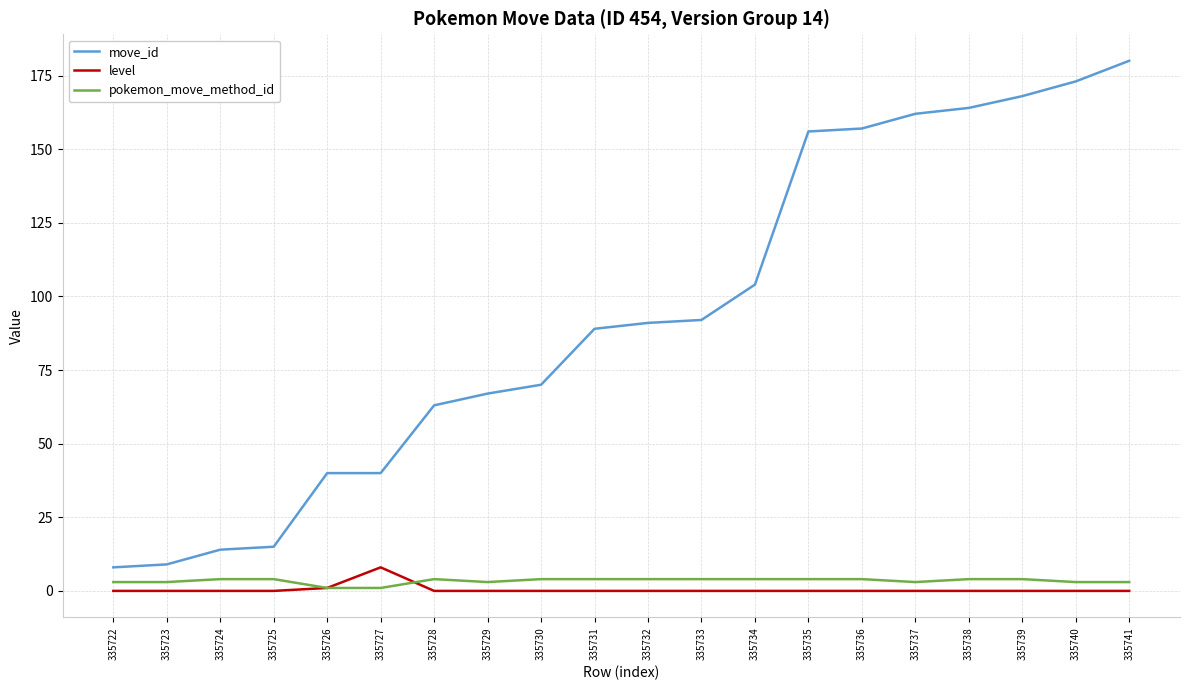

True or false: level has a value of 0 at 335734.

True